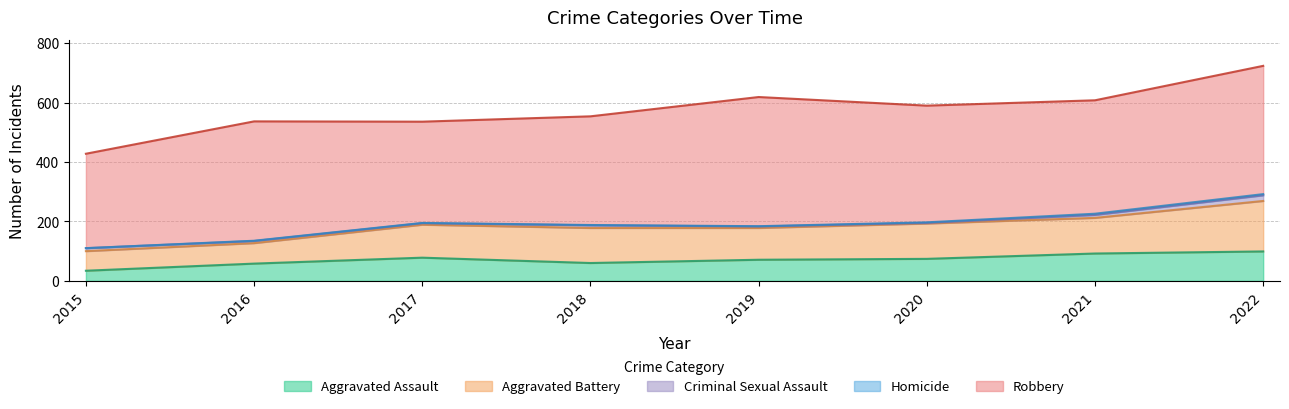

The Aggravated Battery series shows 230 at 2022. True or false?

False